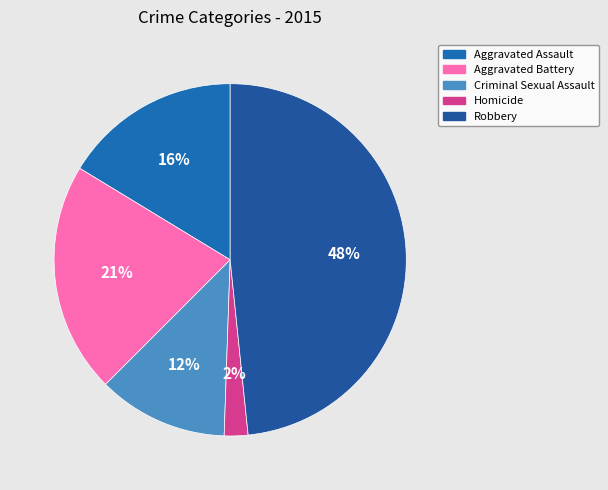

How many segments does this pie chart have?

5